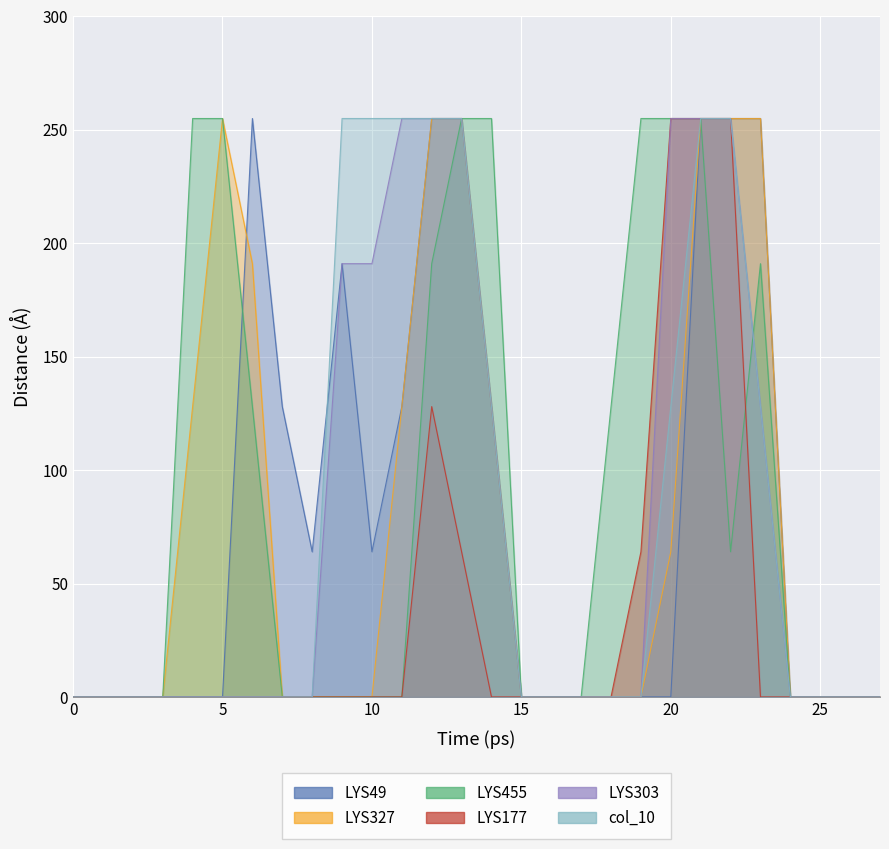

What is the total value across all series at 4?

383